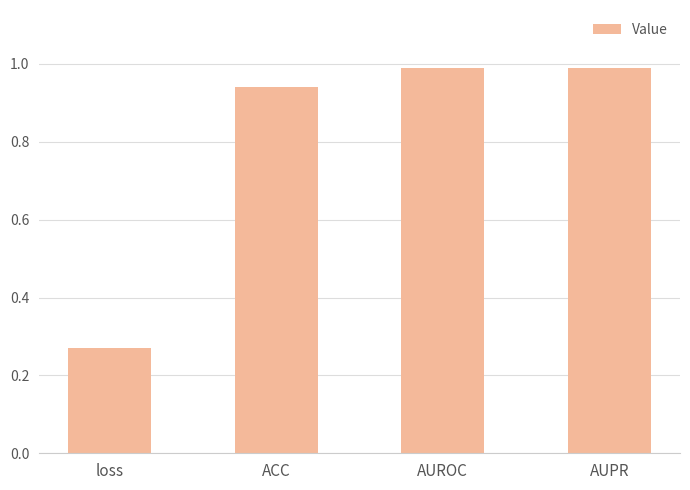

What is the sum of the values at AUROC and AUPR?

2.0